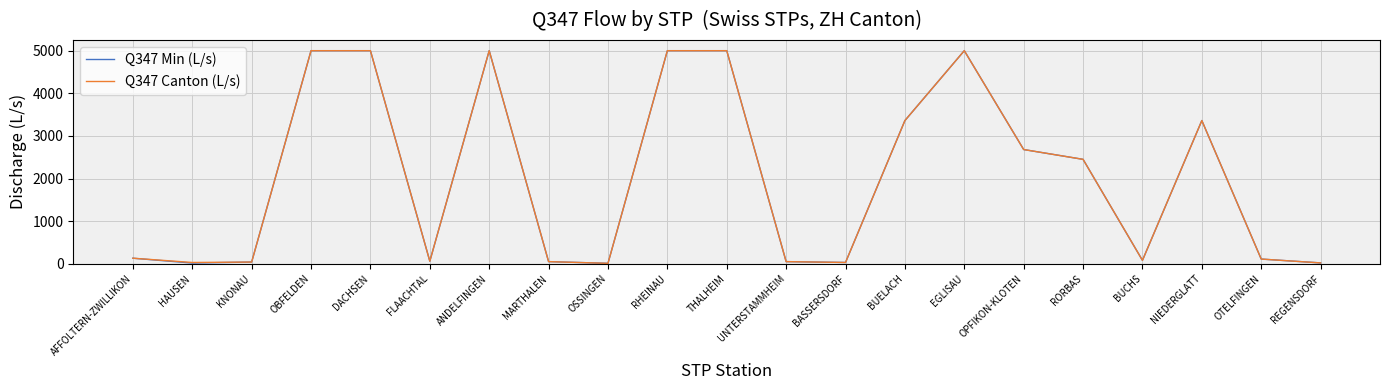

The Q347 Min (L/s) series shows 2466.7 at ANDELFINGEN. True or false?

False